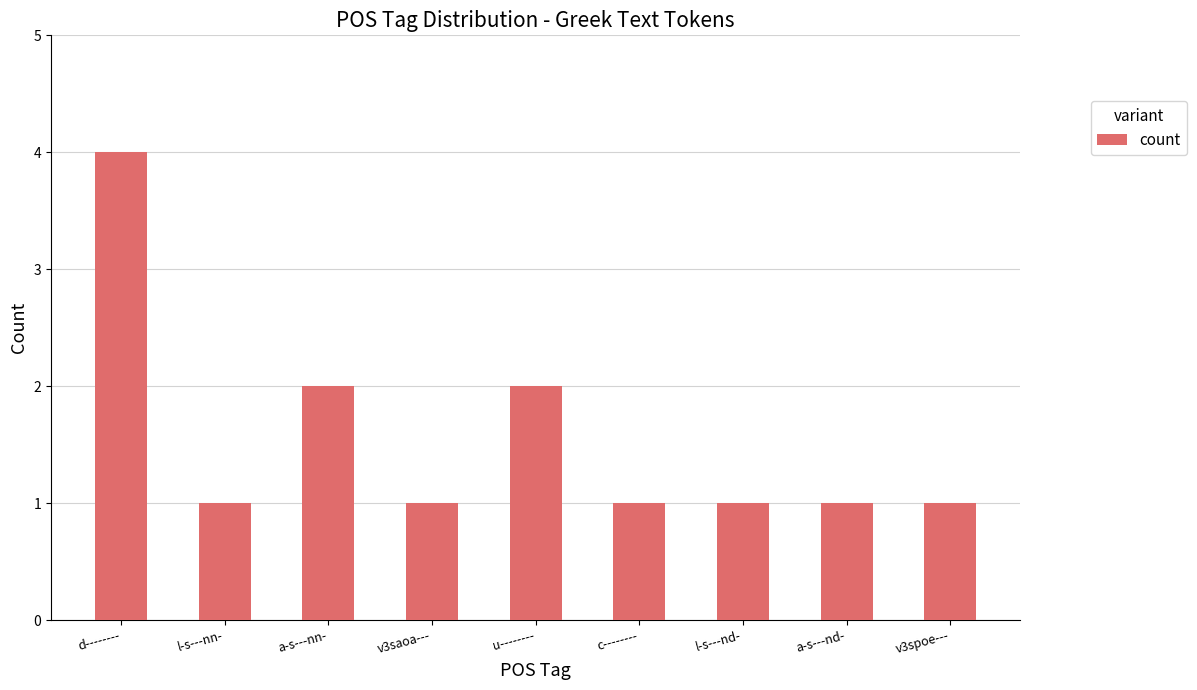

How many bars are there in total?

9